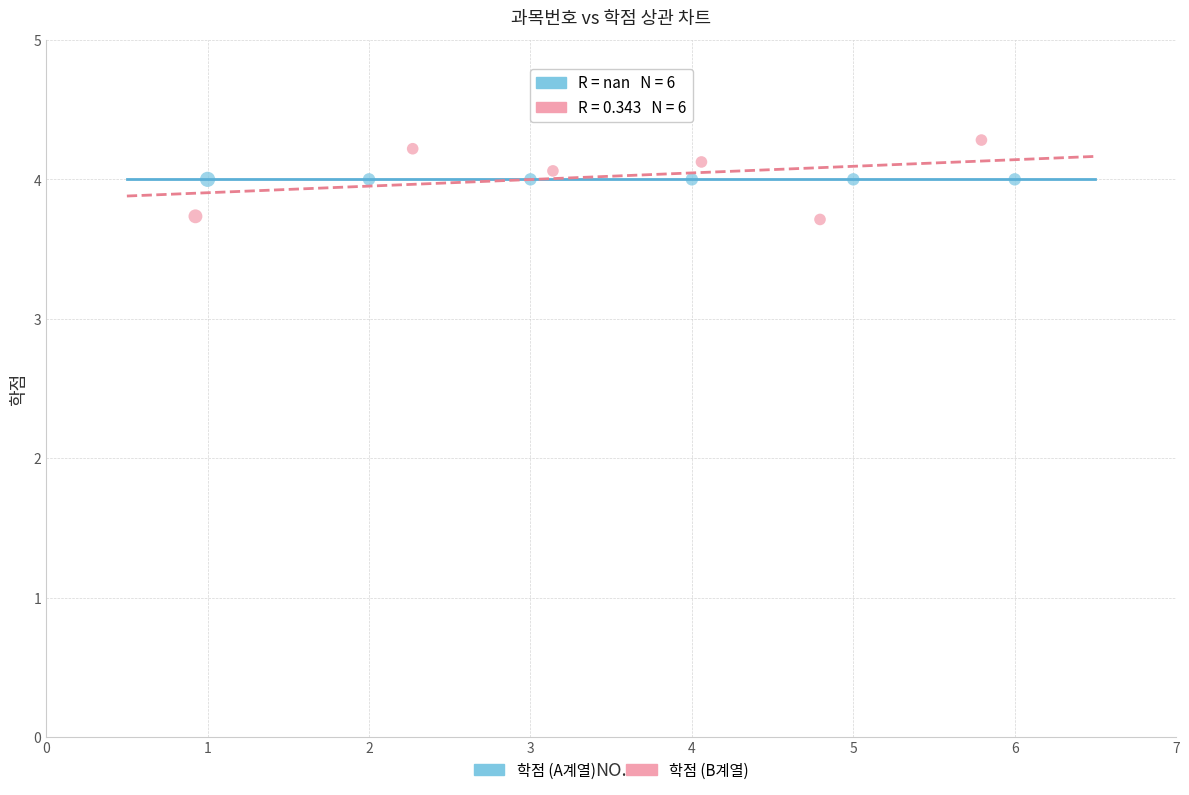

Which series reaches the maximum Y coordinate?

학점 (B계열)